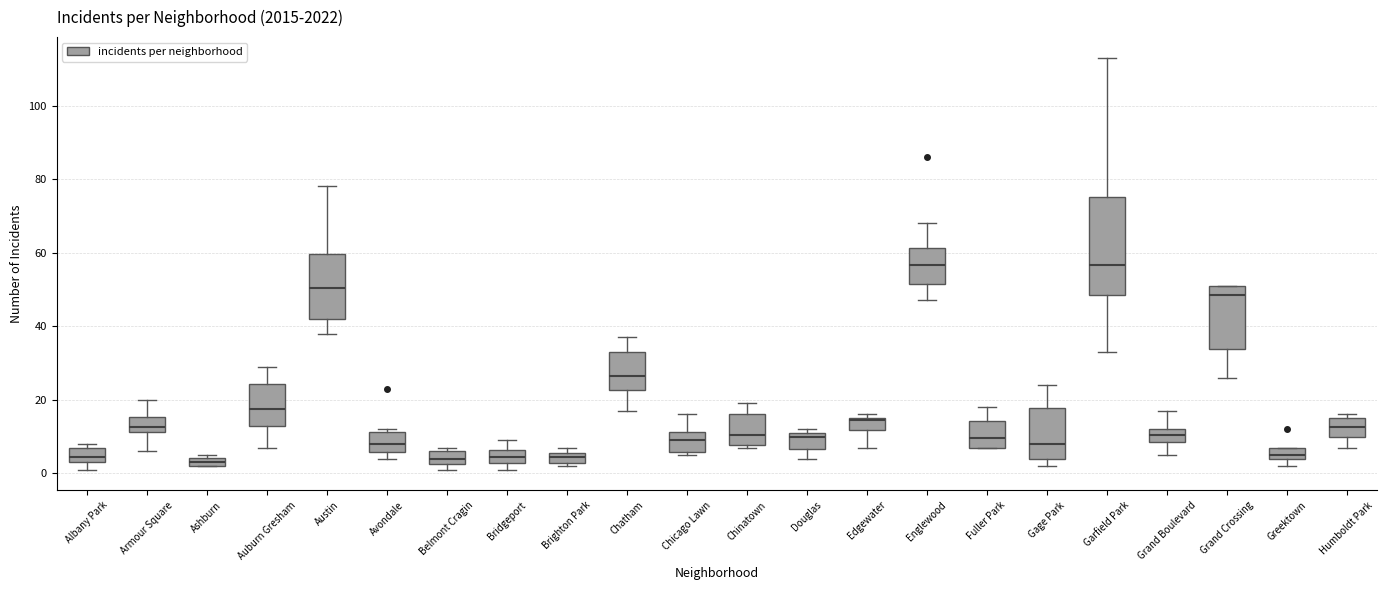

Where is the upper edge of the box for Bridgeport on the y-axis? The values are not printed on the chart, so give them approximately, as read against the axis.

6